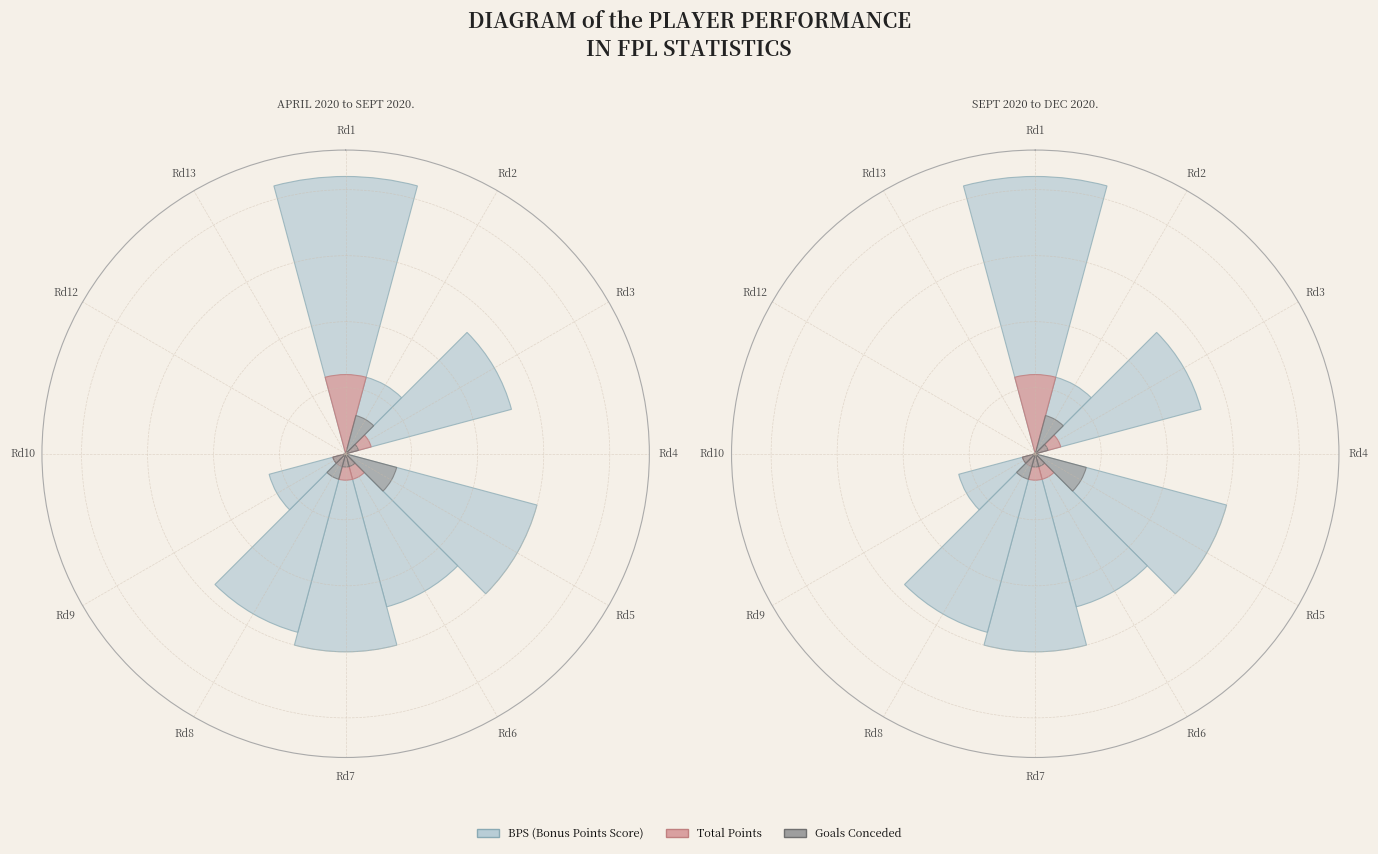

Is Rd9 the majority of the pie?

No